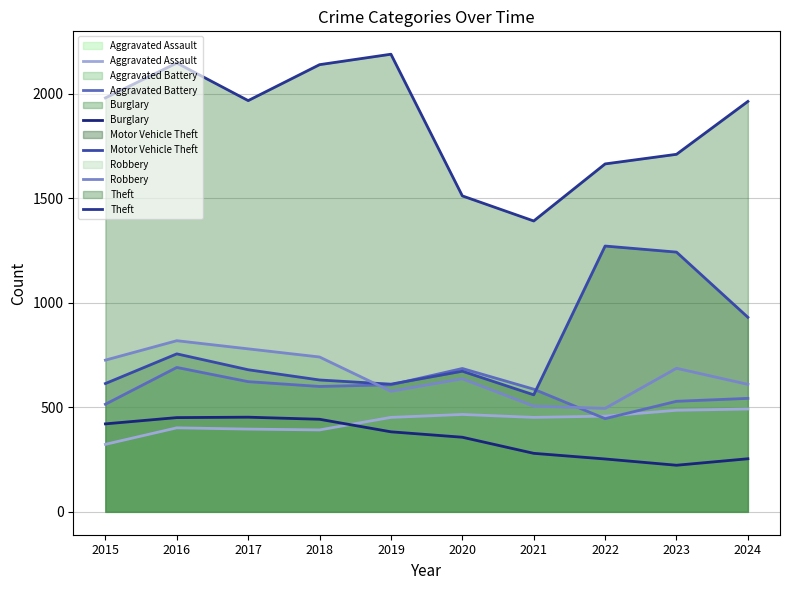

At which label is Aggravated Assault closest to 407?

2016